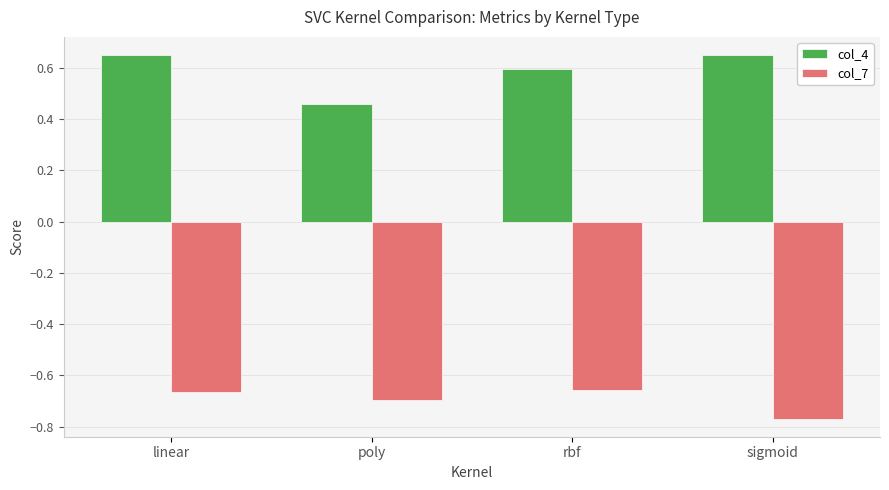

What is the average value of the col_4 series?

0.6